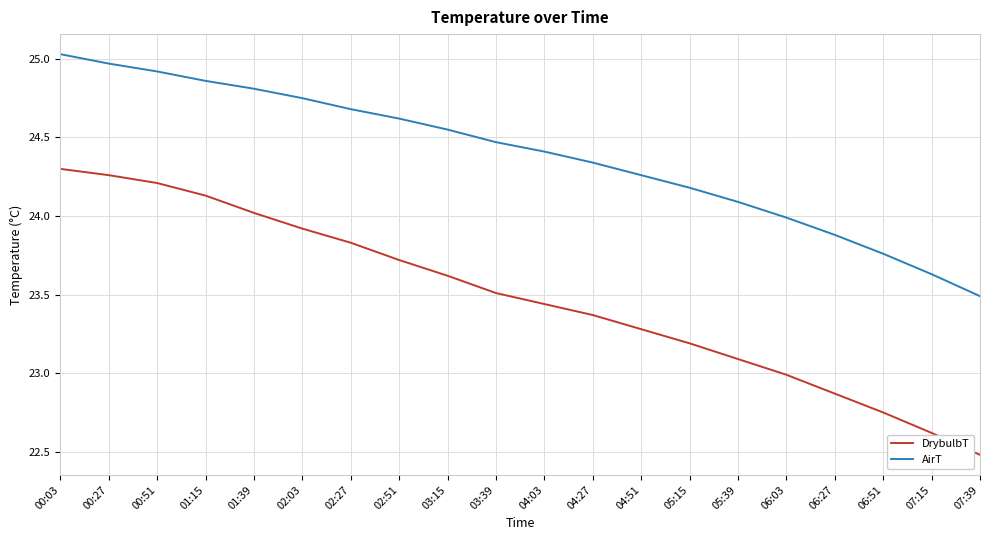

What are all the series names shown in the legend?

DrybulbT, AirT